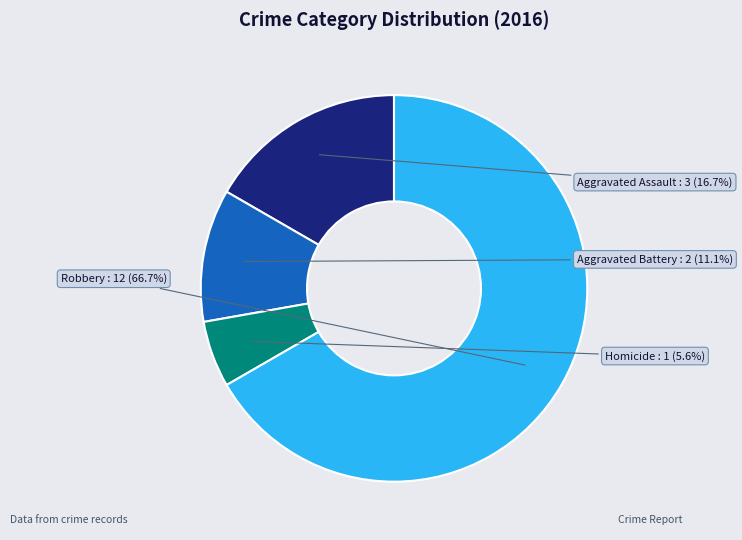

Does any single category account for the majority?

Yes